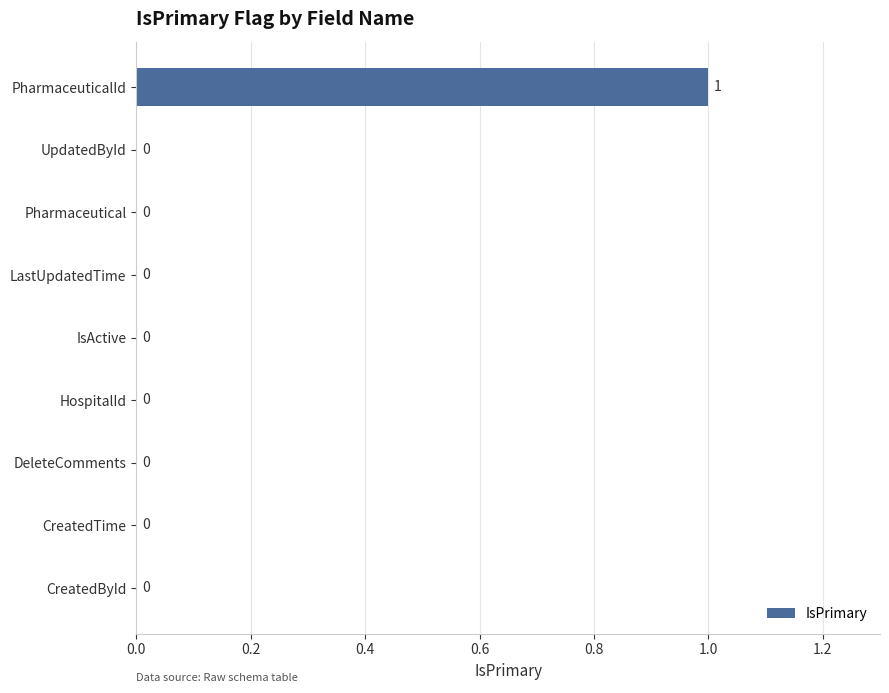

At which category does the chart reach its peak across all series?

PharmaceuticalId